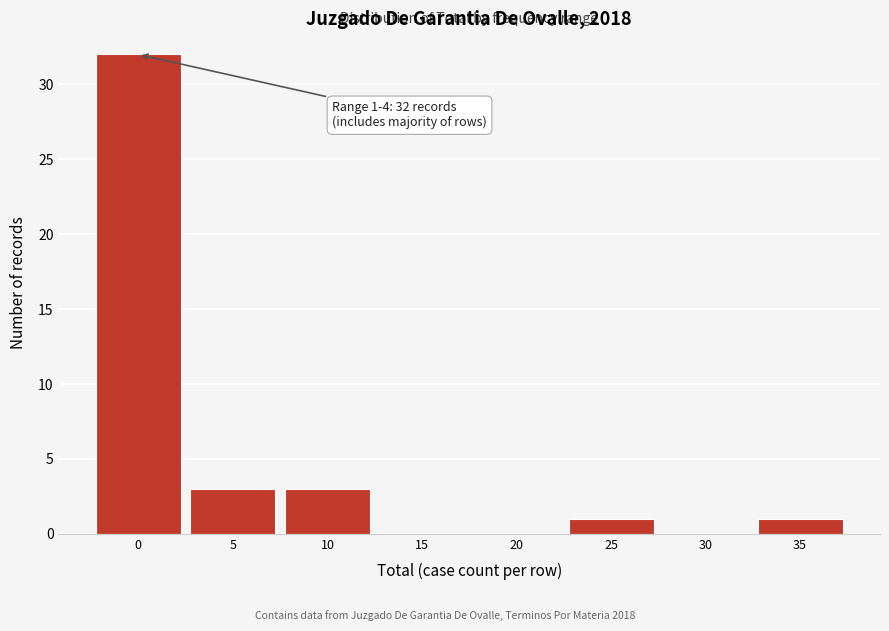

Reading left to right, what are all the values shown in this chart?

0=32	5=3	10=3	15=0	20=0	25=1	30=0	35=1